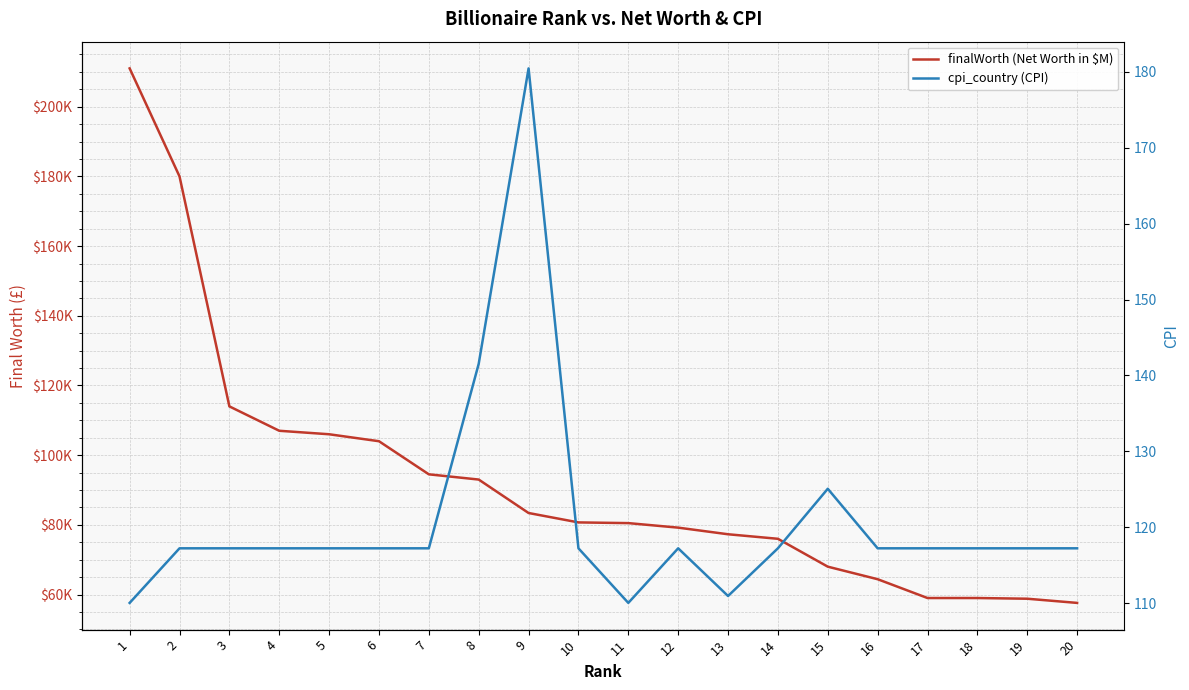

How many lines are shown in the chart?

2